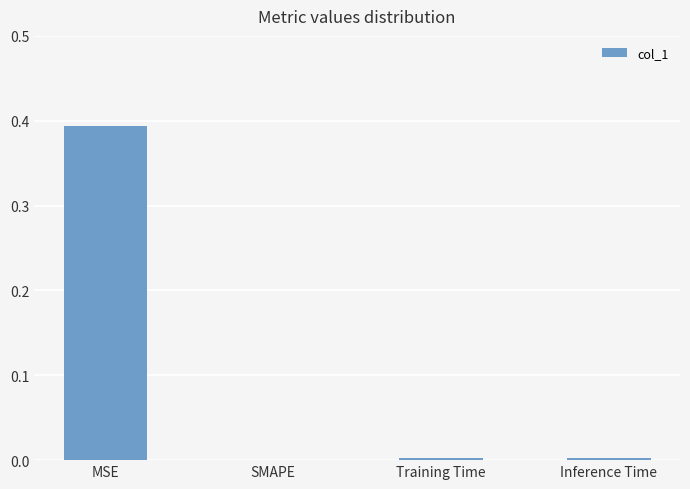

Between SMAPE and MSE, which is larger?

MSE